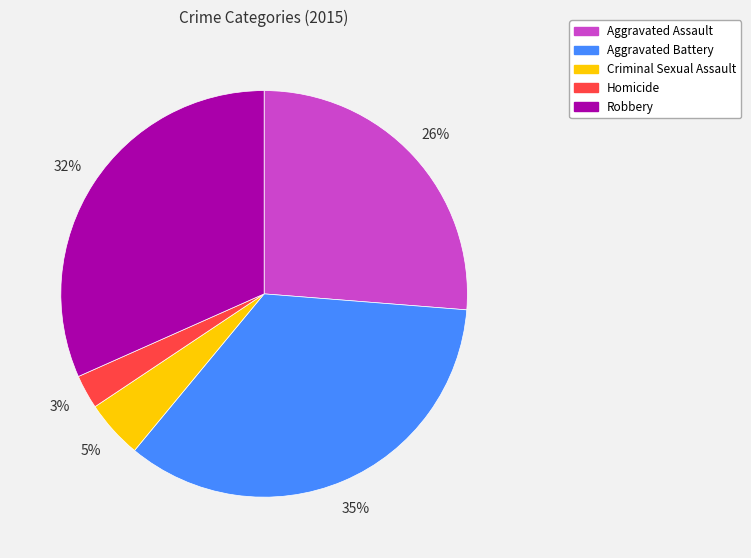

To the nearest percent, what percentage of the pie is Aggravated Battery?

35%